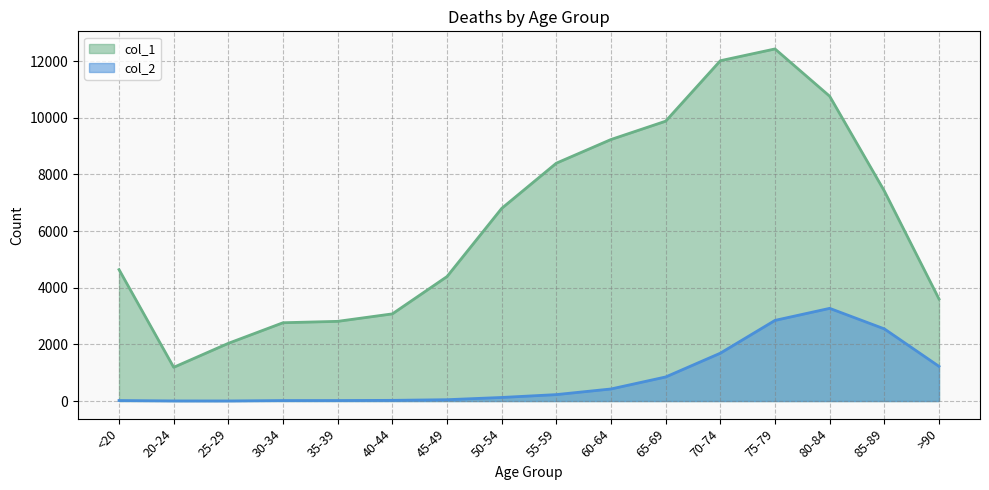

What is the sum of the col_2 values at 20-24 and 70-74?

1694